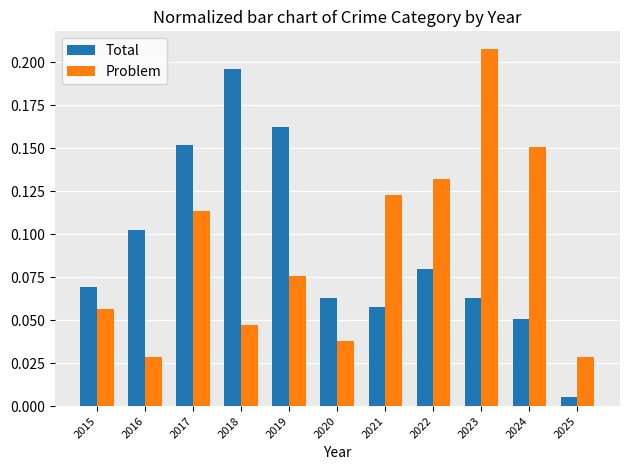

How many categories are shown in the chart?

11